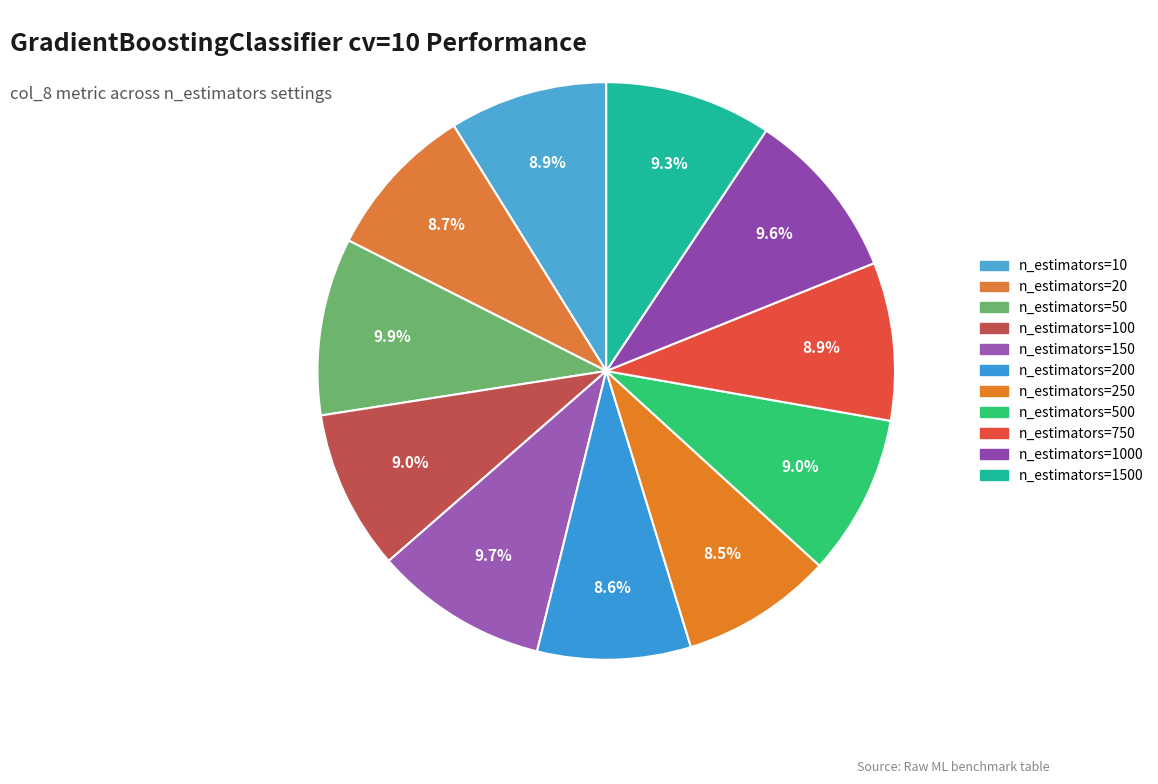

Count the number of slices in the pie.

11